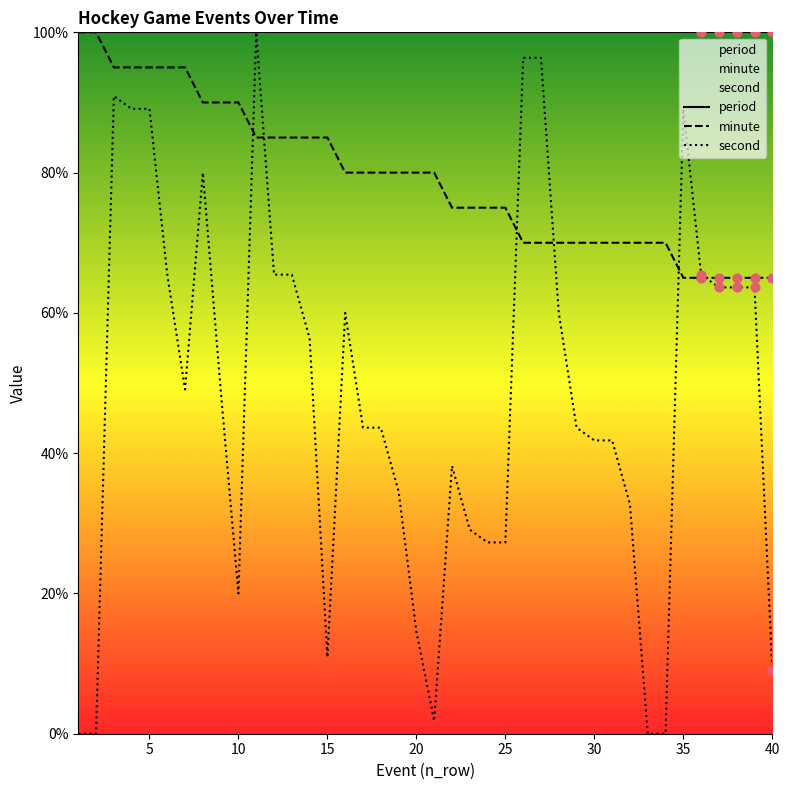

At how many categories does at least one series exceed 29?

40